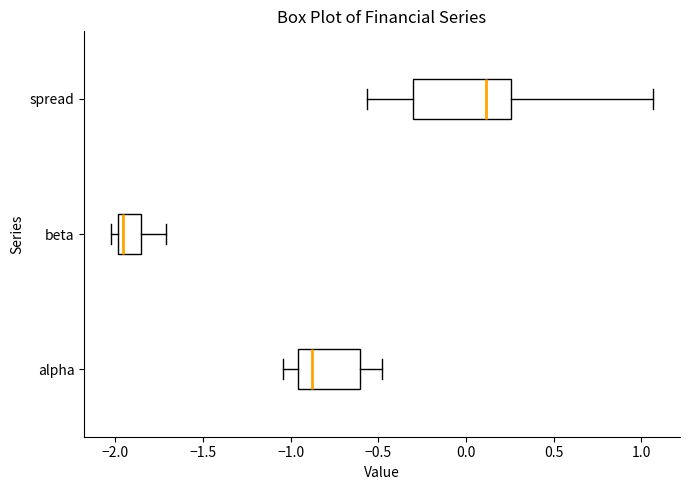

Which box is the widest, from its left edge to its right edge?

spread